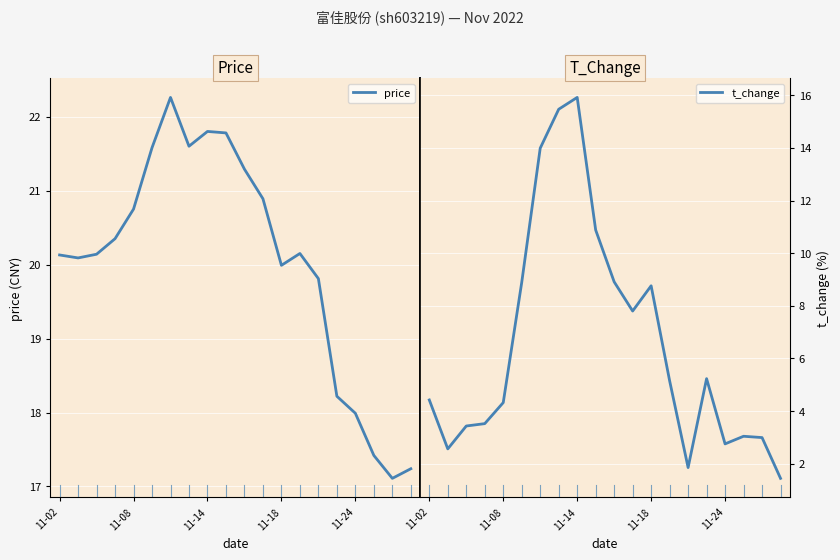

At which label does price first exceed 20?

11-02